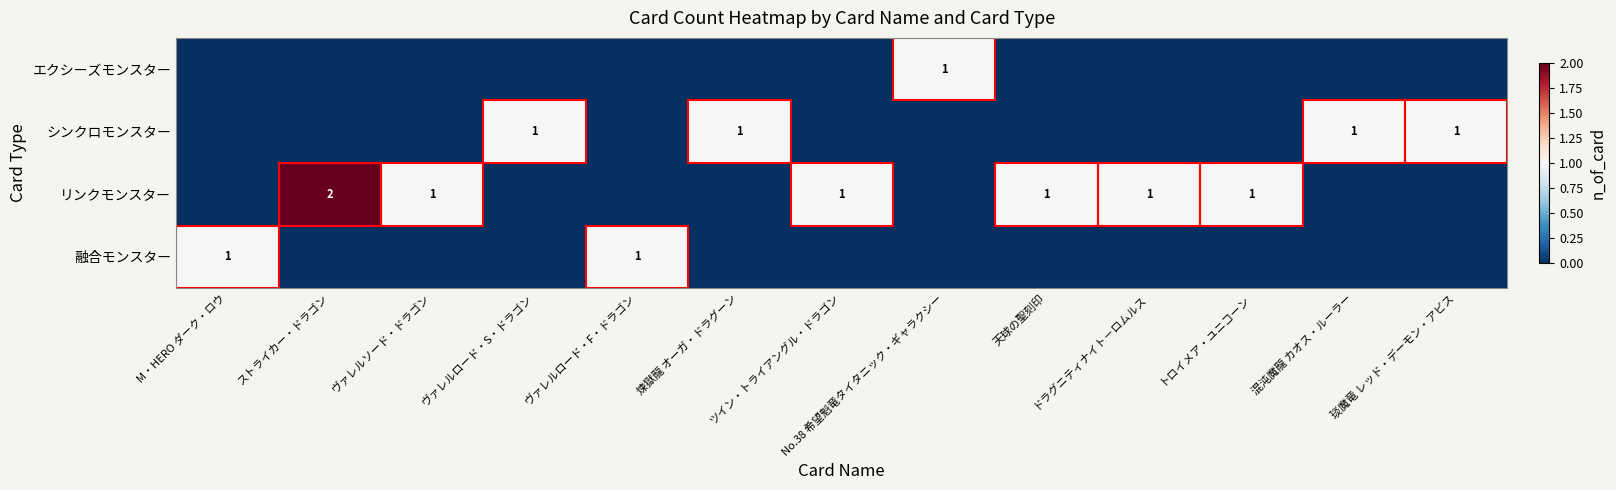

What is the total value across all series at No.38 希望魁竜タイタニック・ギャラクシー?

1